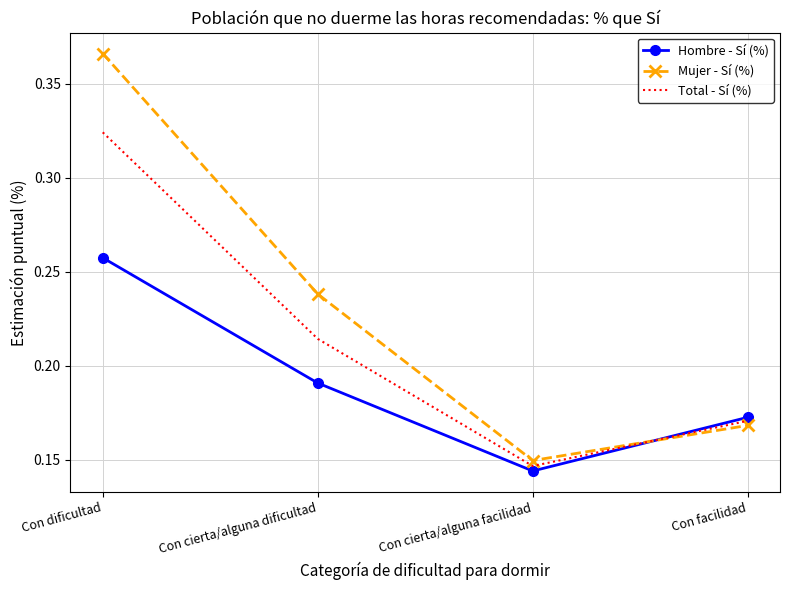

What position from the left is Con dificultad?

1